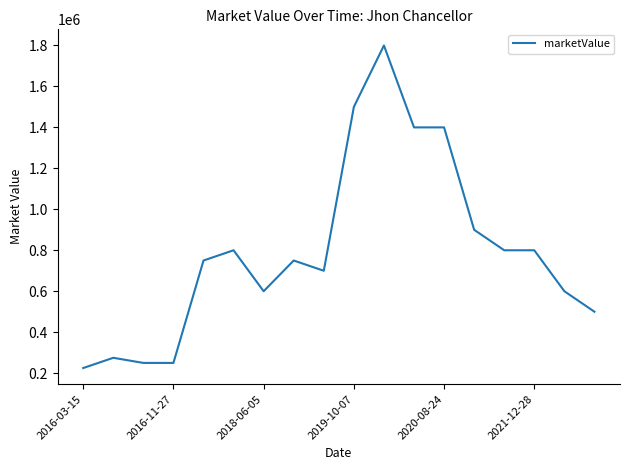

What is the maximum value shown in the chart?

1800000